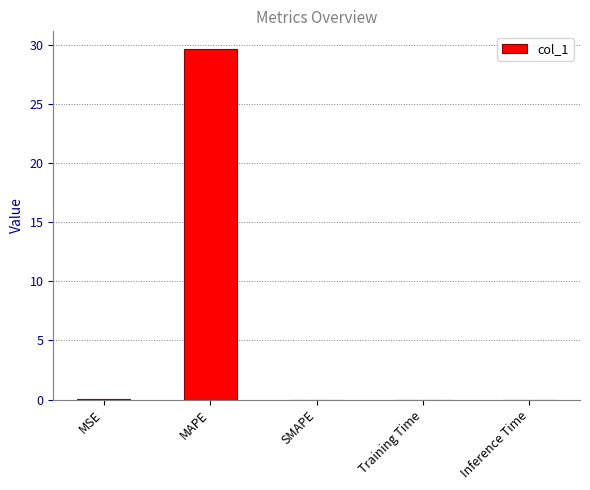

Is it true that the value at MAPE is 29.7?

True